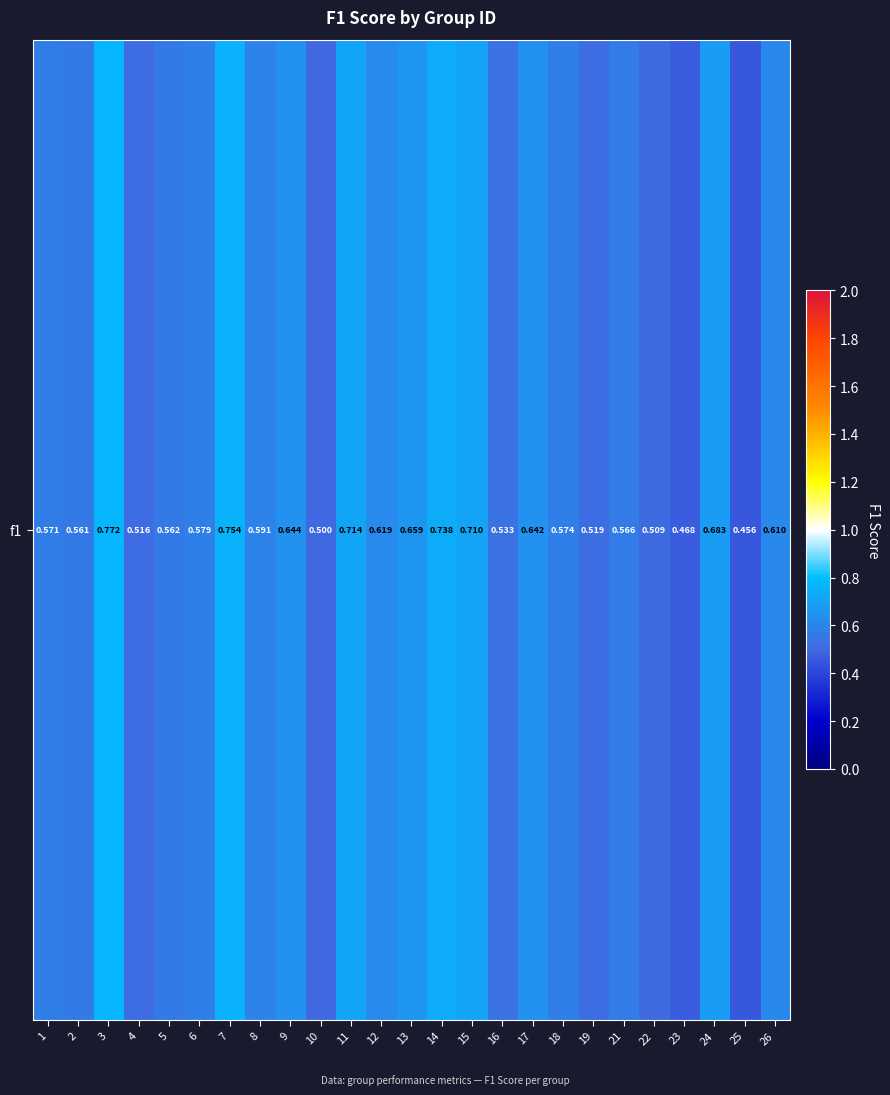

What is the change in value from 5 to 9?

+0.1